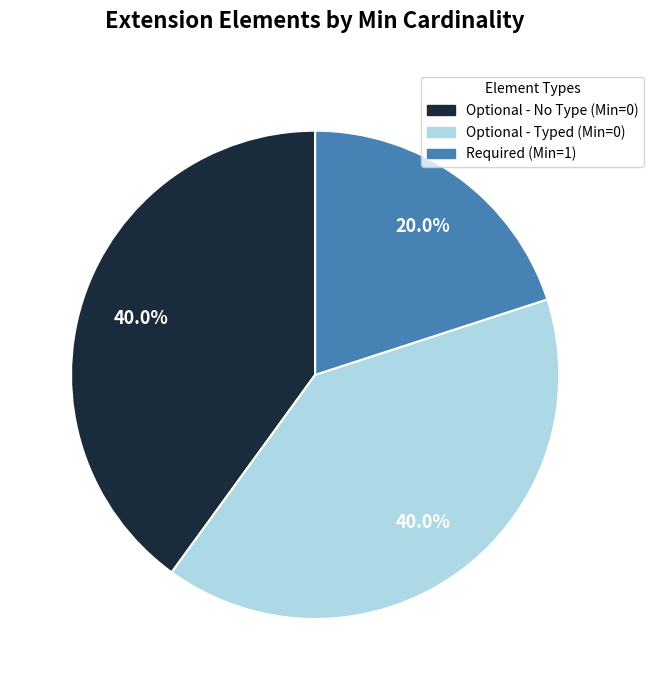

Is there any slice that represents more than half of the pie?

No